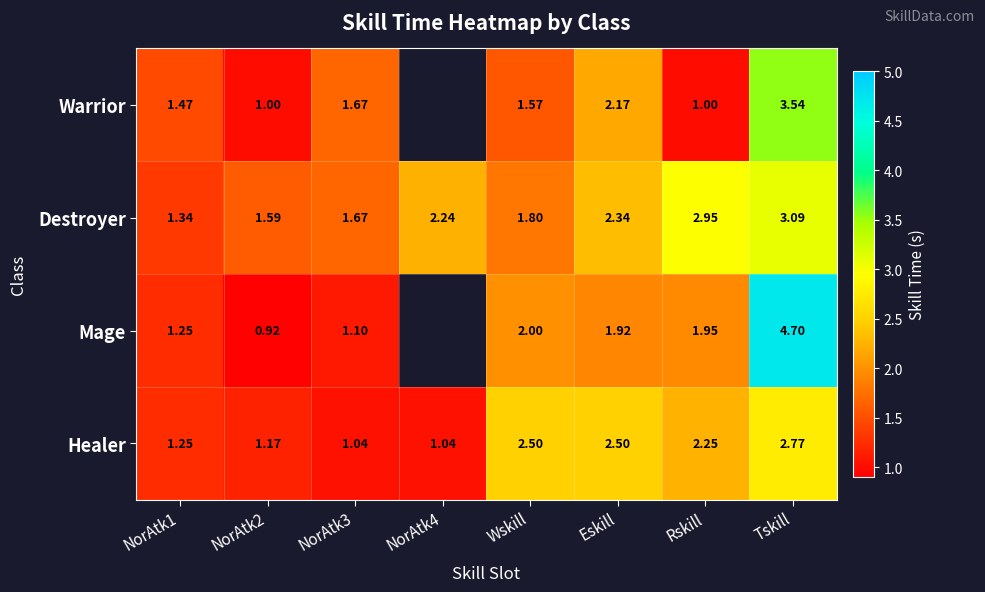

How many data points in Destroyer are above 2?

4